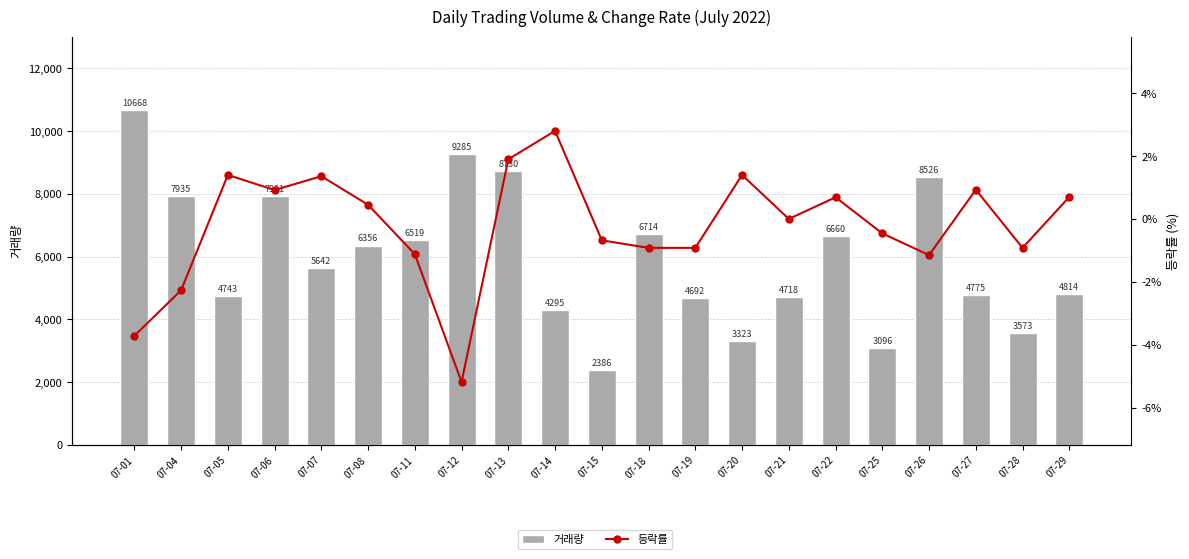

Which series has the largest total across all categories?

거래량